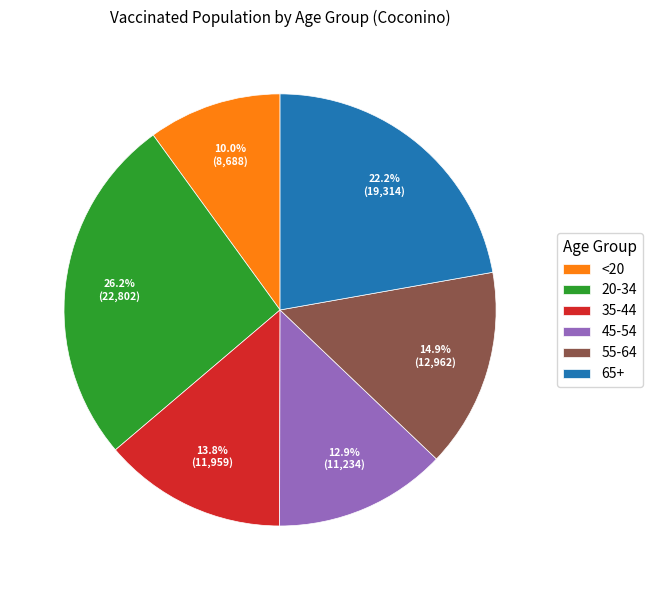

To the nearest percent, what is the difference between the largest and smallest slice percentages?

16%